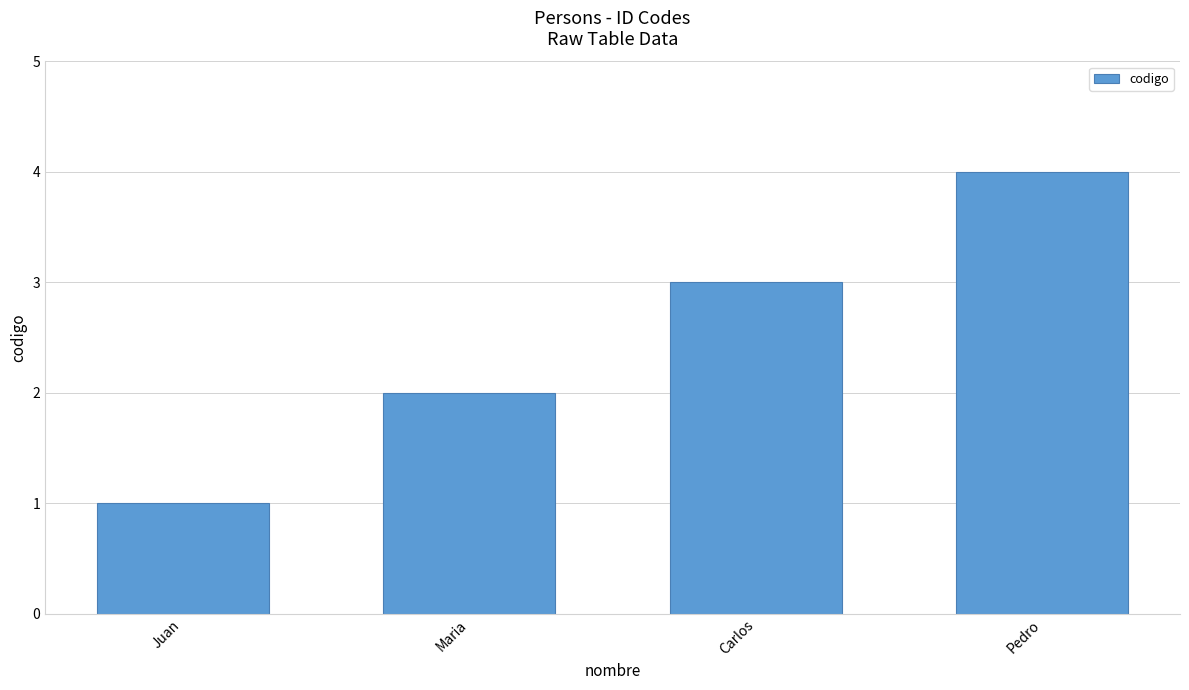

Does the chart contain any negative values?

No